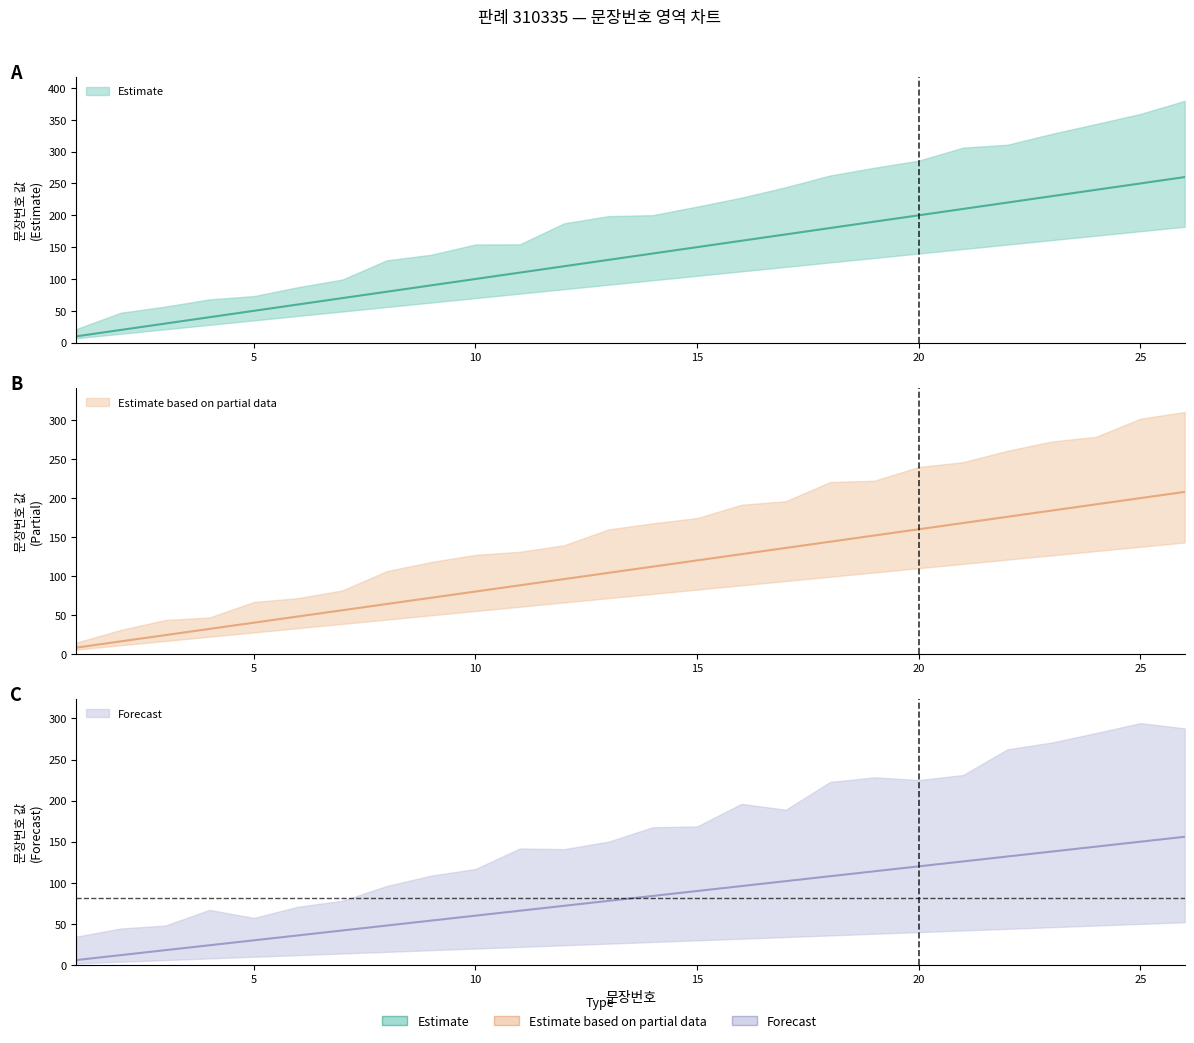

Between 20 and 18, which is larger?

20